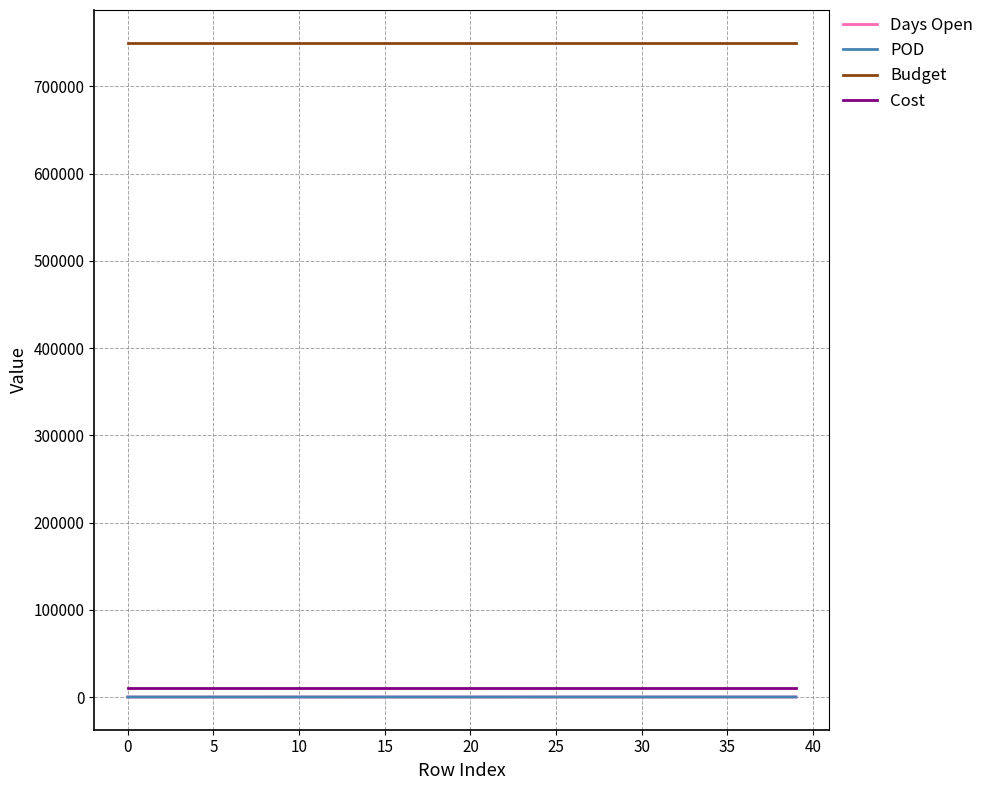

What is the greatest value displayed?

750000.0